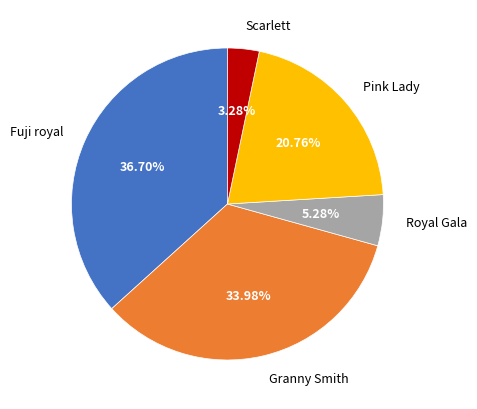

Do Scarlett and Granny Smith together represent more than half of the pie?

No